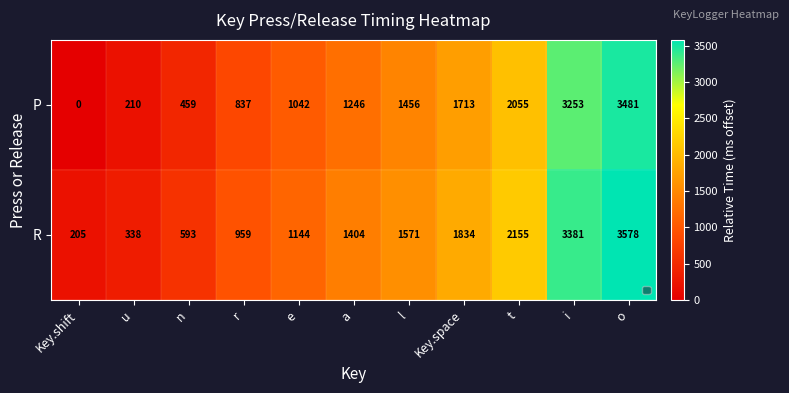

What is the greatest value displayed?

3578